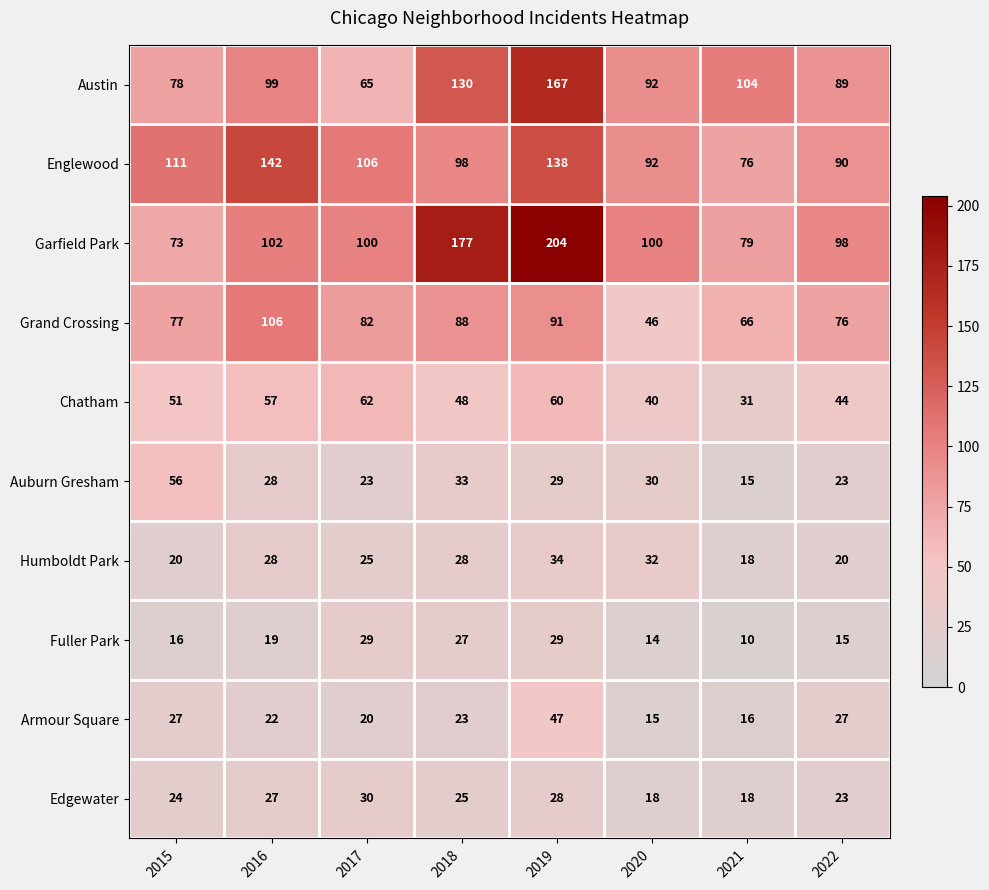

What is the sum of the Edgewater values at 2020 and 2016?

45